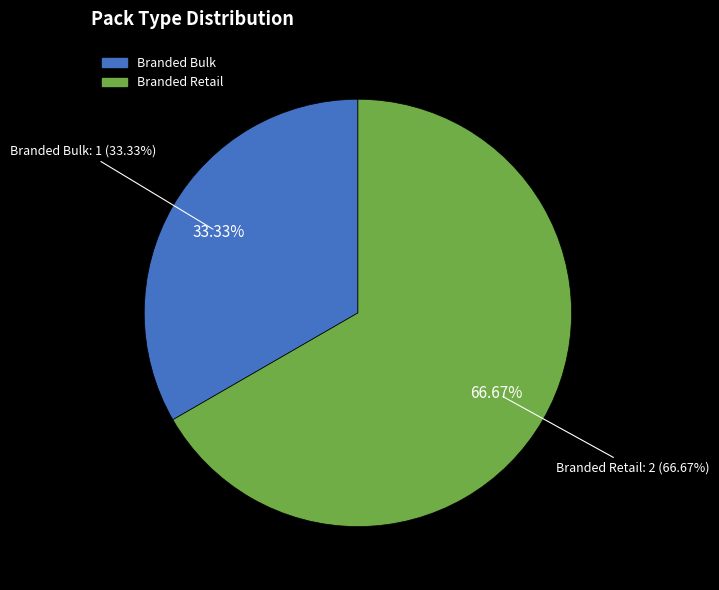

What is the change in value from Branded Bulk to Branded Retail?

+1